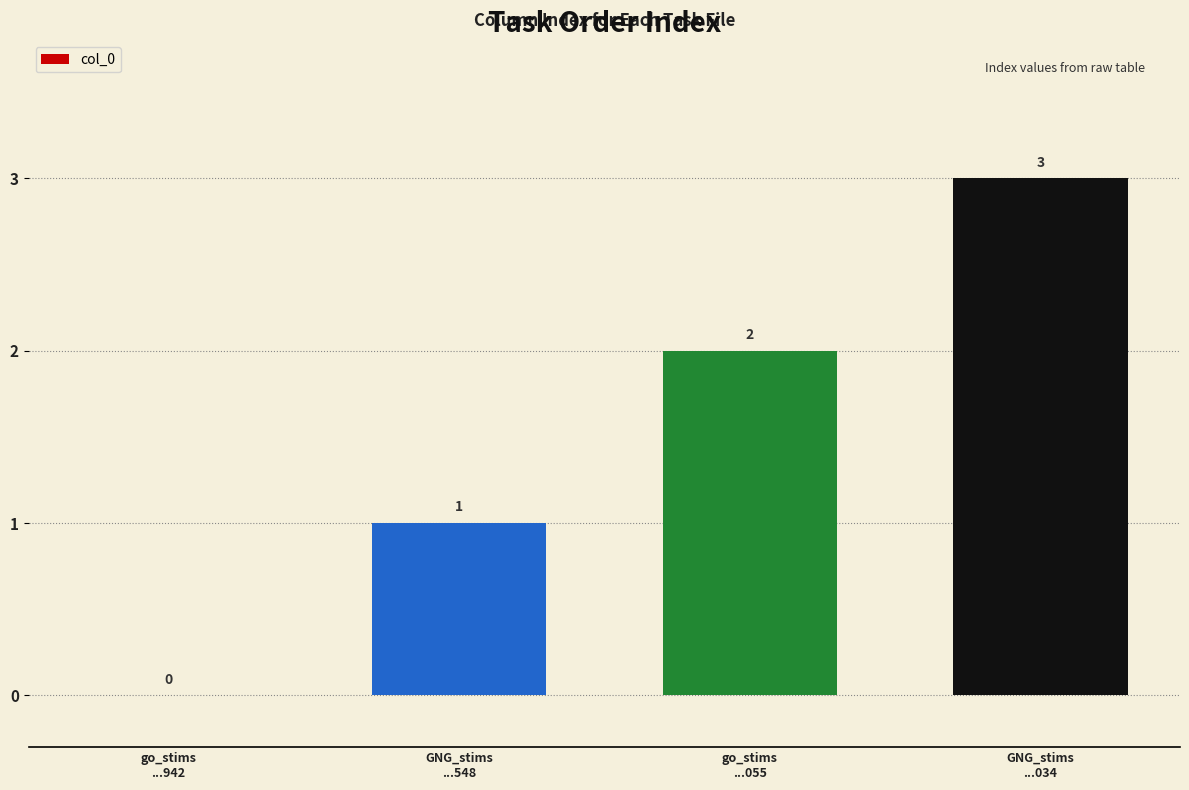

What is the maximum value shown in the chart?

3